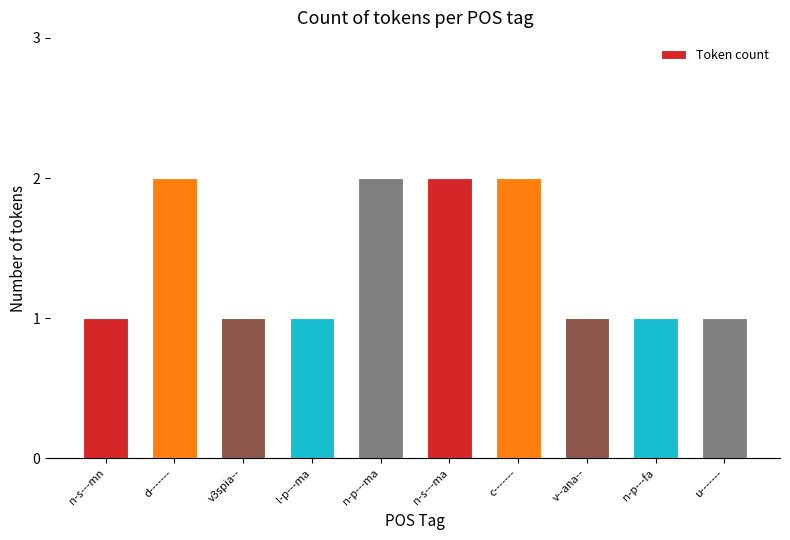

What is the sum of all values?

14